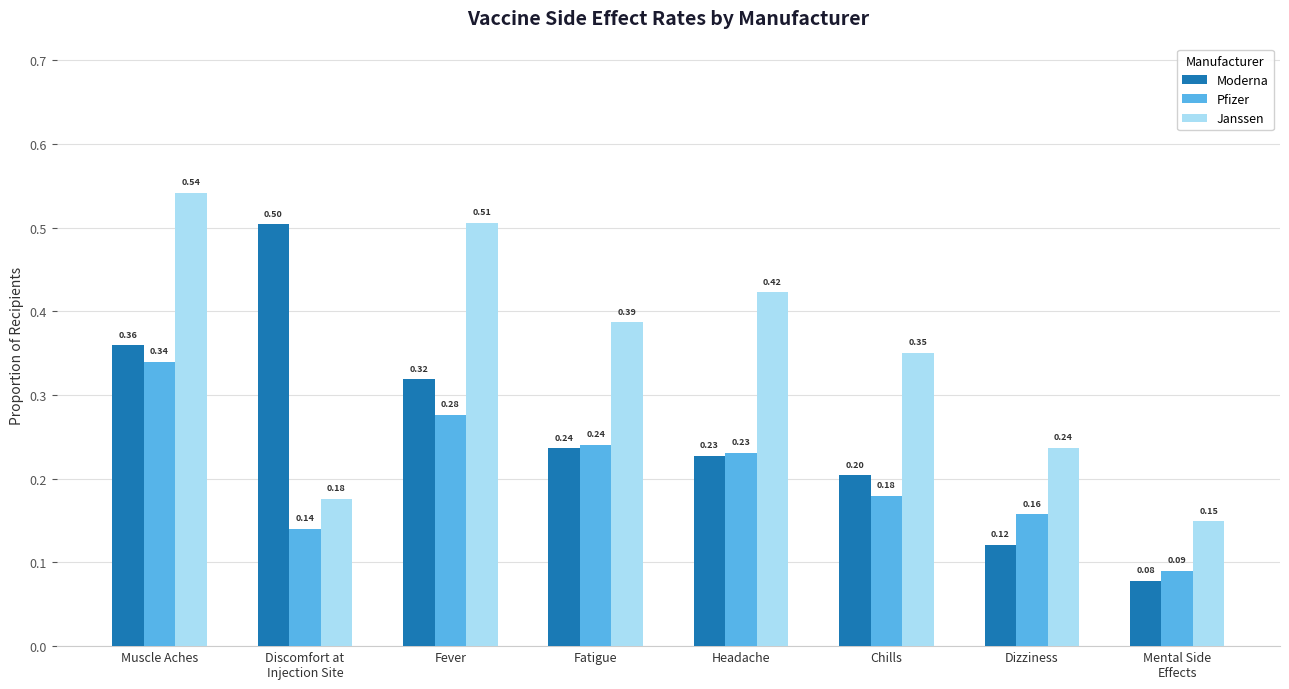

The value of Janssen at Dizziness is 0.4. True or false?

False